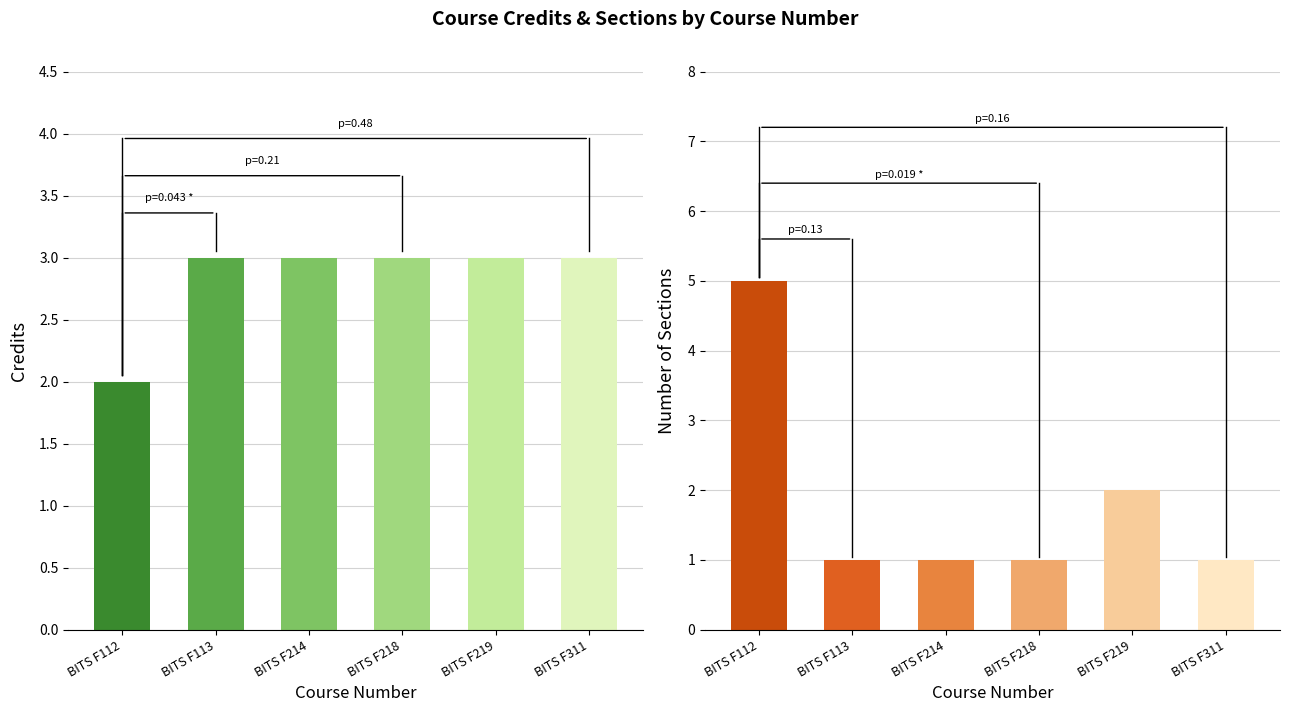

What is the lowest value of the Sections series?

1